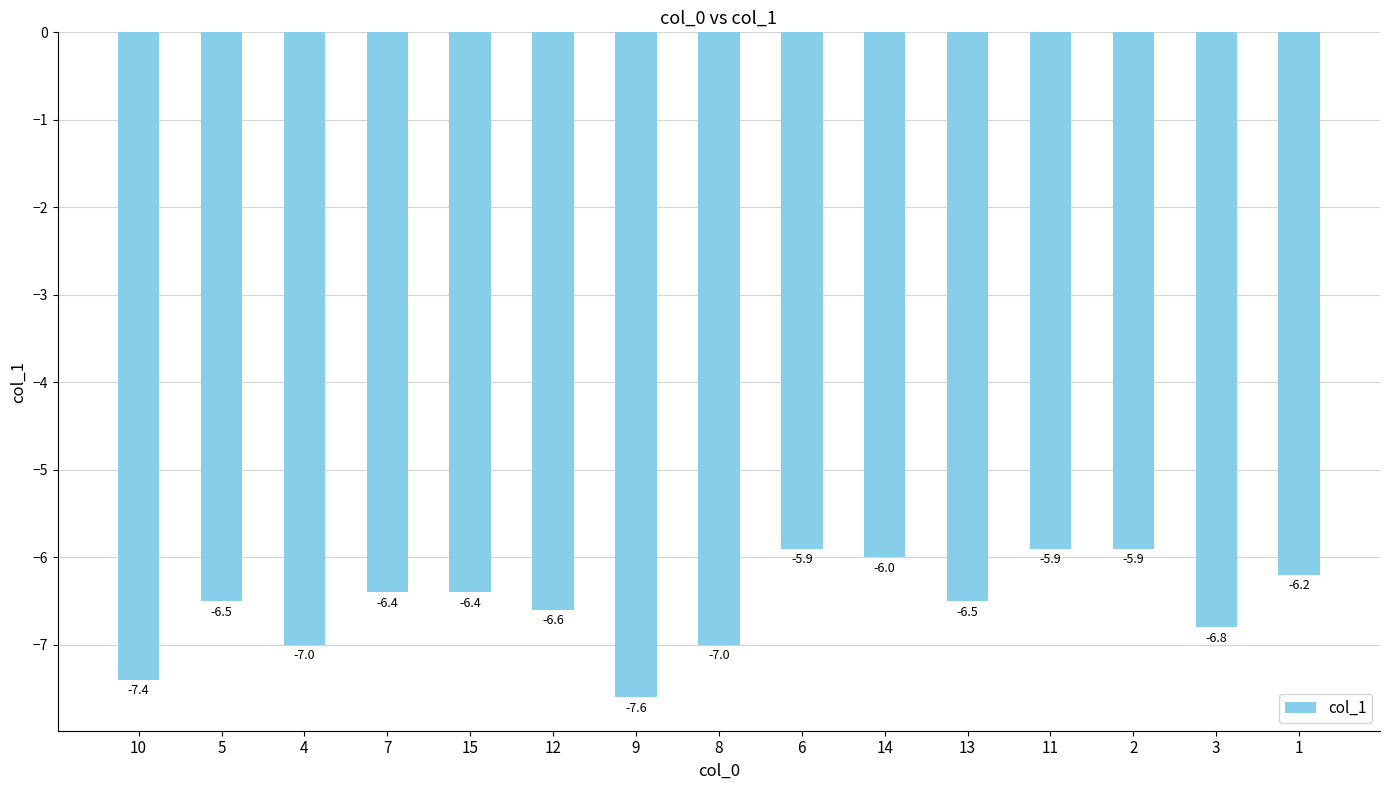

Reading left to right, what are all the values shown in this chart?

-7.4	-6.5	-7.0	-6.4	-6.4	-6.6	-7.6	-7.0	-5.9	-6.0	-6.5	-5.9	-5.9	-6.8	-6.2